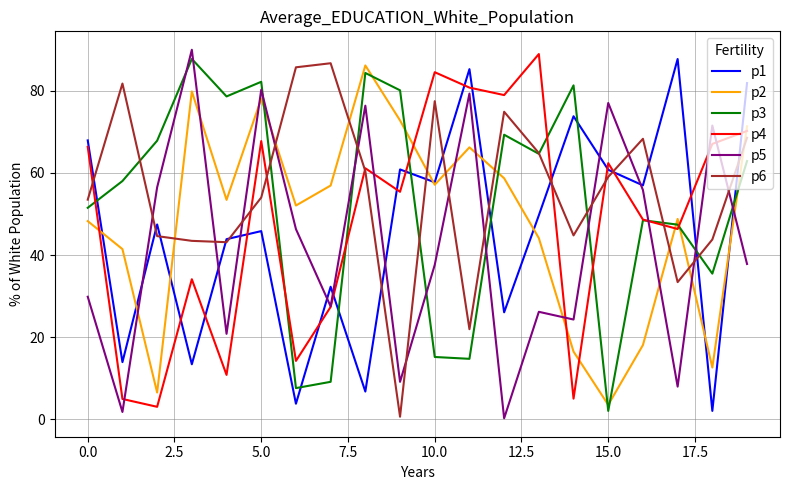

True or false: p3 and p5 cross at least once.

True